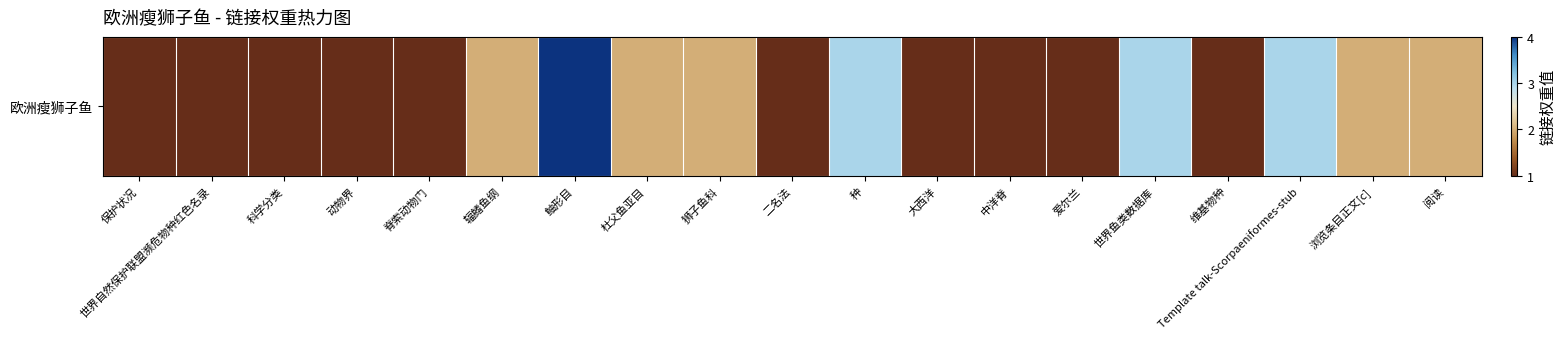

What is the ratio of the value at 辐鳍鱼纲 to the value at Template talk-Scorpaeniformes-stub?

0.7